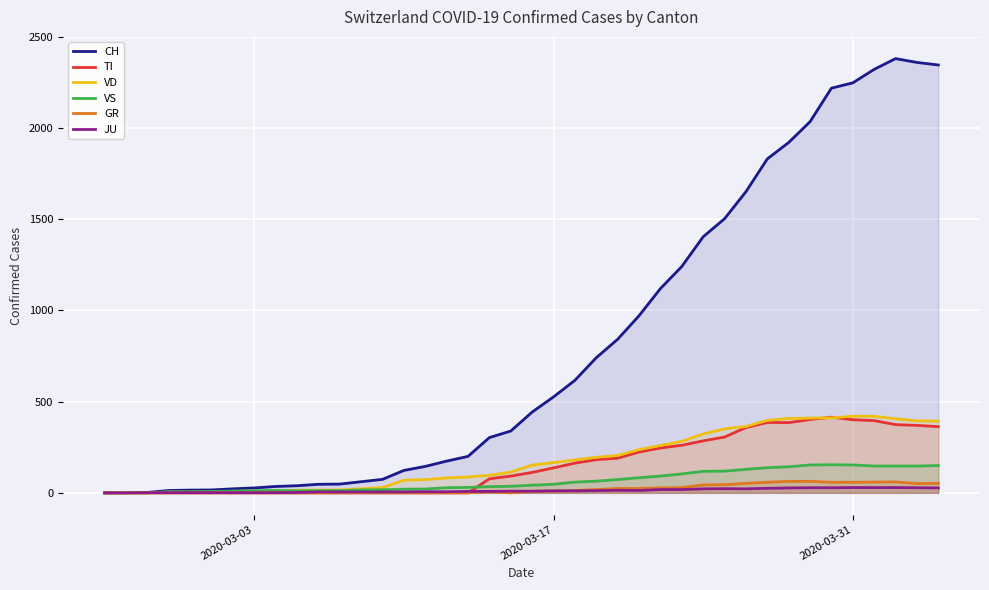

Which series has the largest total across all categories?

CH